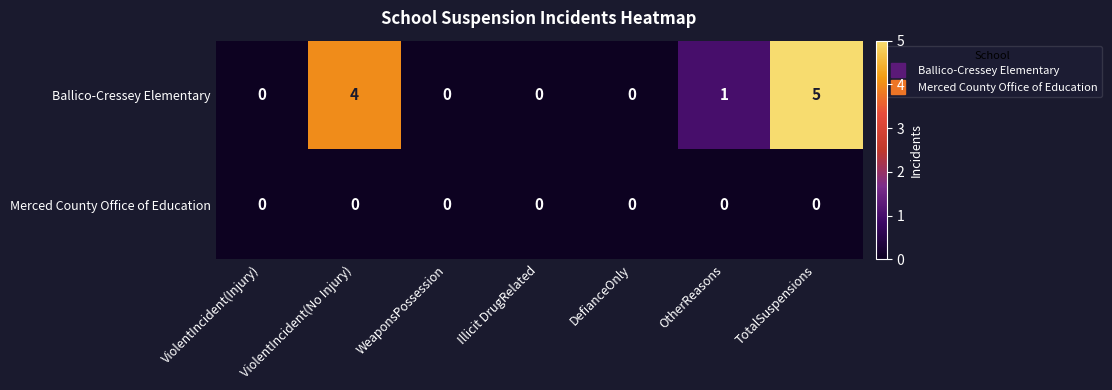

At which category is the sum across all series the highest?

TotalSuspensions